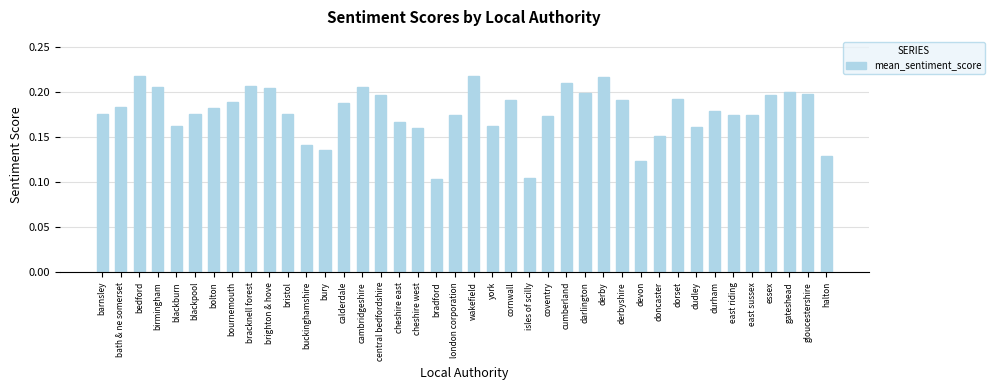

How many values are between 0 and 1?

40